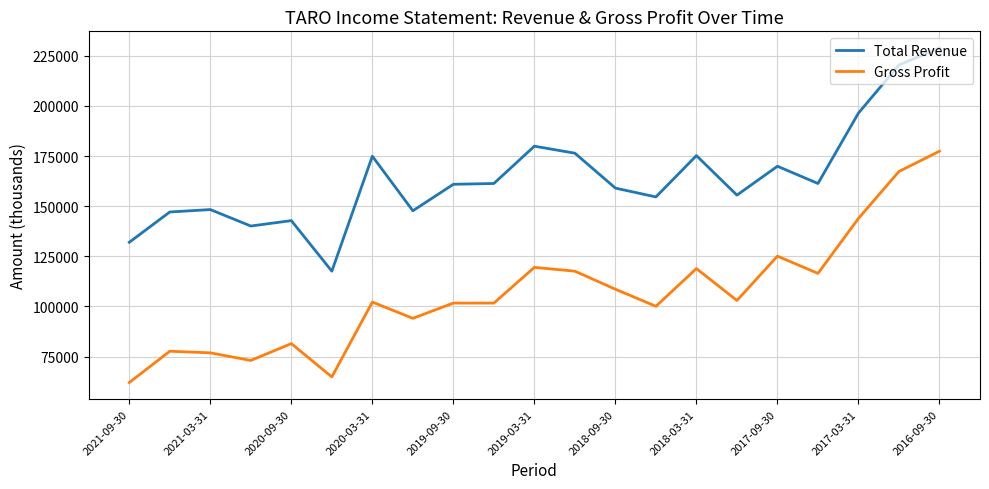

True or false: Gross Profit and Total Revenue intersect in this chart.

False